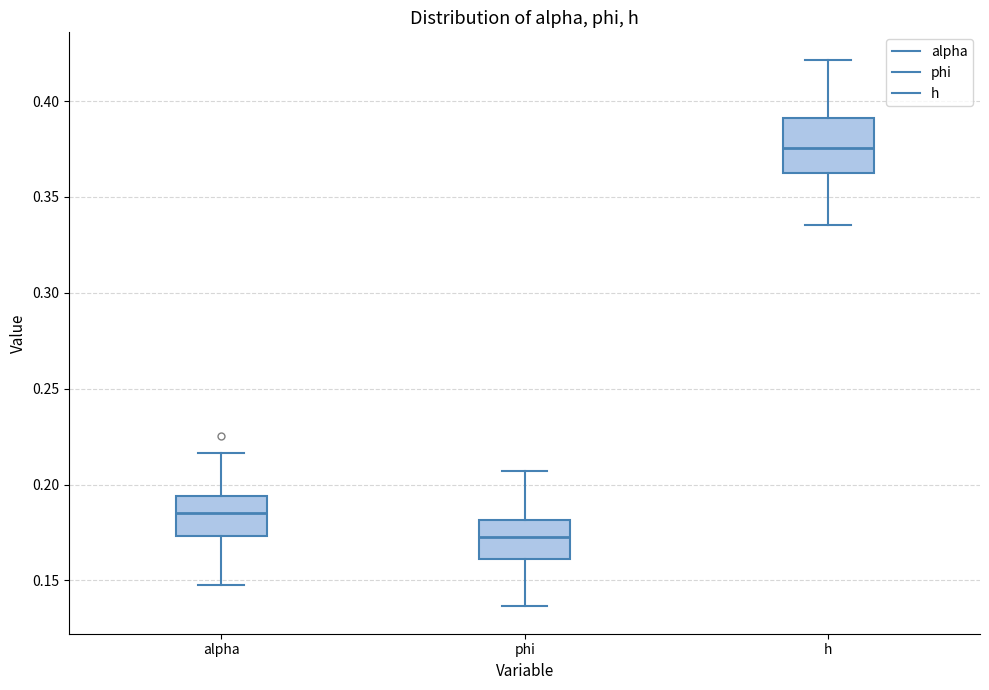

Reading left to right, read every box against the y-axis: the position of its median line, the range the box covers, and the ends of its whiskers. The values are not printed on the chart, so give them approximately, as read against the axis.

alpha: median 0.185, box 0.175 to 0.195, whiskers 0.145 to 0.215
phi: median 0.175, box 0.160 to 0.180, whiskers 0.135 to 0.205
h: median 0.375, box 0.360 to 0.390, whiskers 0.335 to 0.420